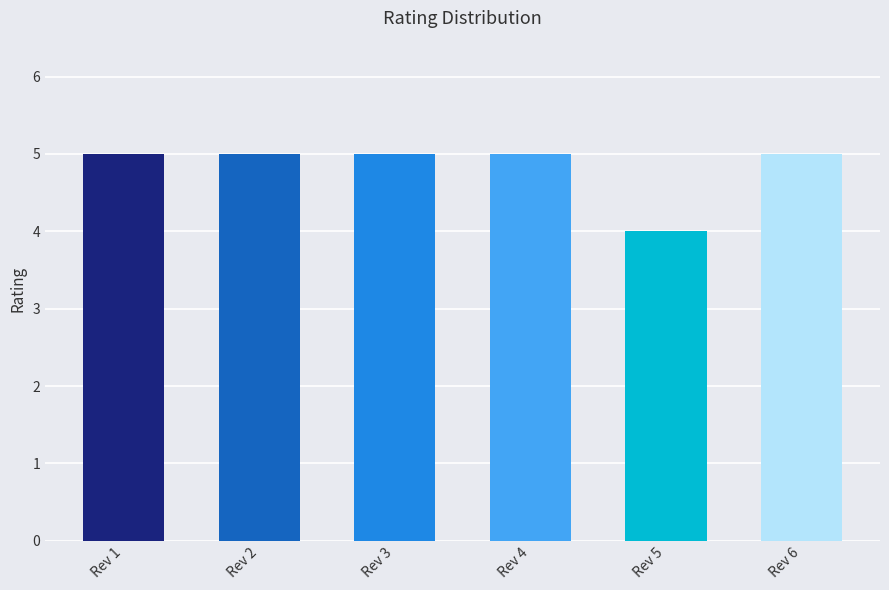

What is the value of the 5th bar from the left?

4